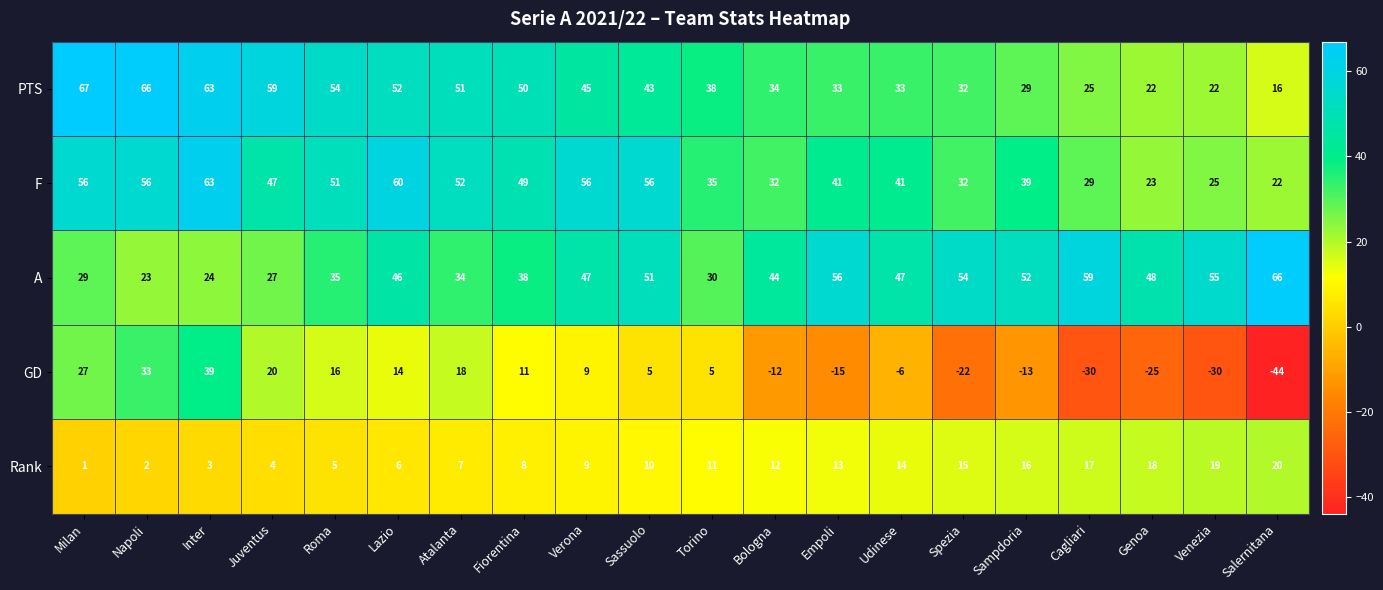

What is the sum of the Rank values at Fiorentina and Lazio?

14